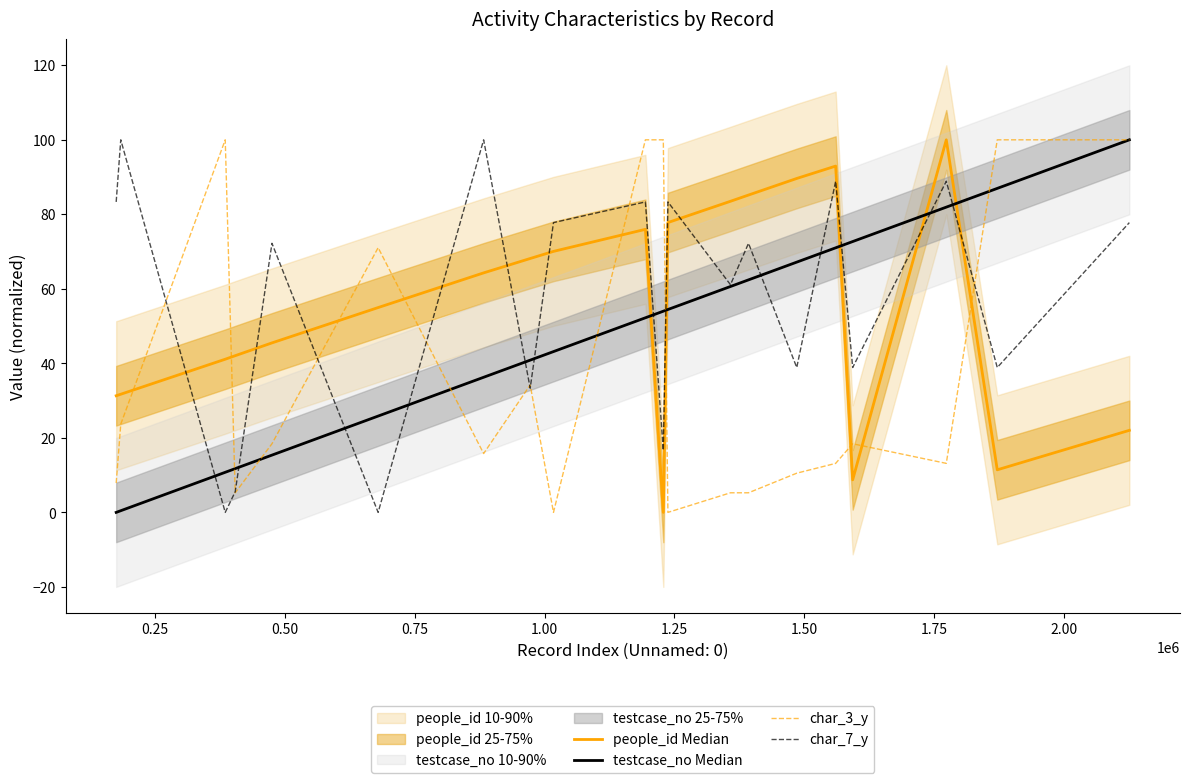

How many intersections are there between char_7_y and testcase_no Median?

13